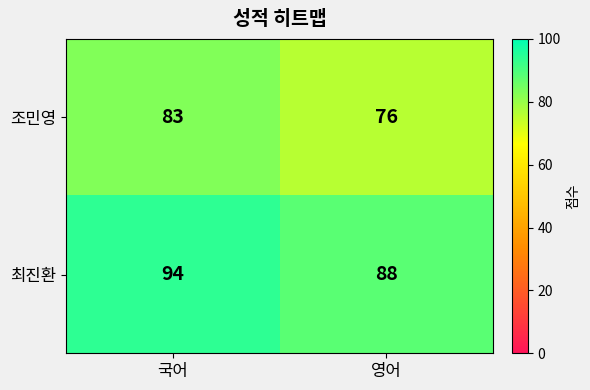

What is the total value across all series at 영어?

164